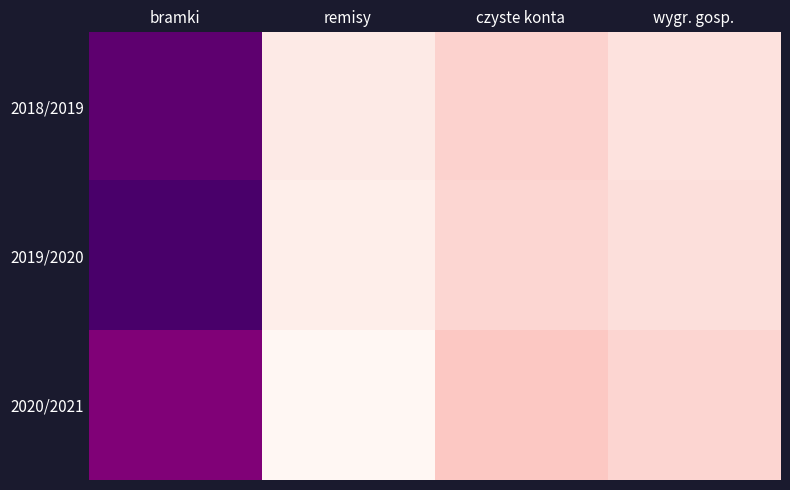

Rank the series by their maximum value, from lowest to highest.

2020/2021, 2018/2019, 2019/2020